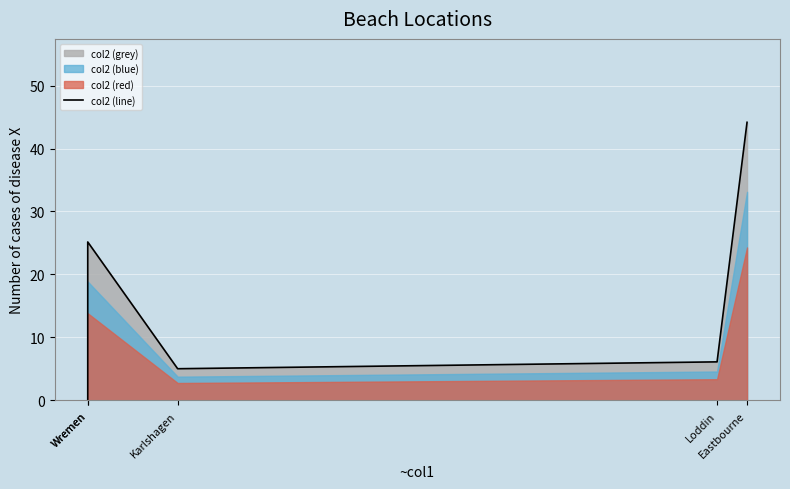

What is the ratio of the value at Loddin to the value at Wremen?

0.2